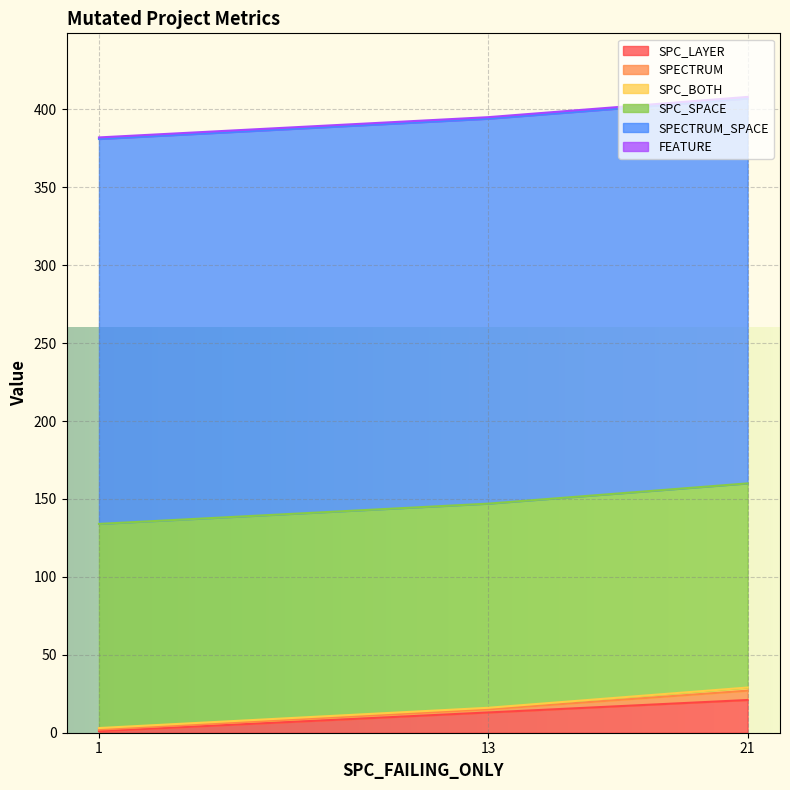

The SPC_LAYER series shows 6 at 21. True or false?

False